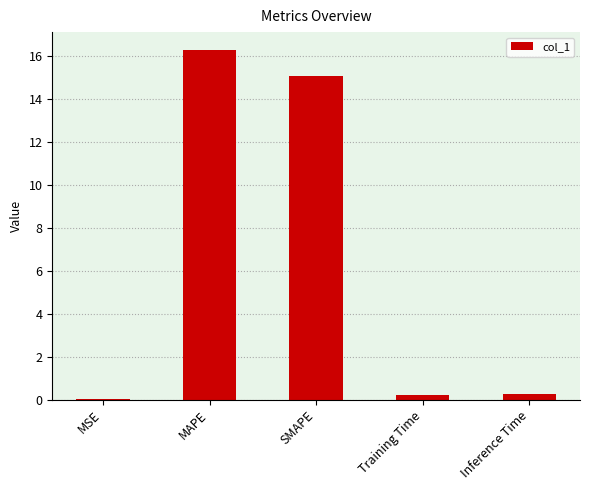

What is the greatest value displayed?

16.3